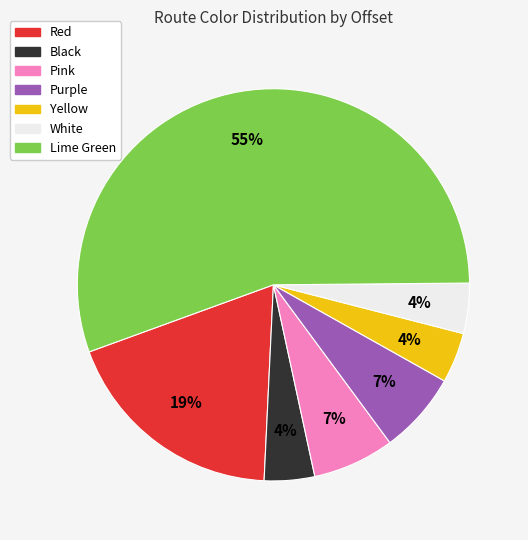

To the nearest percent, what is the difference between the Purple and Red slice percentages?

12%